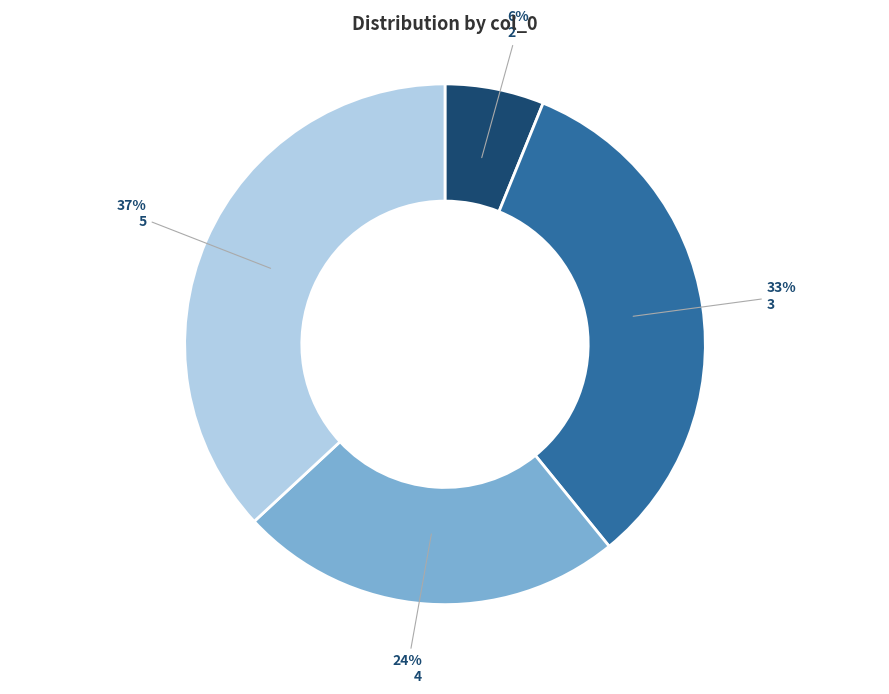

Is the sum of 2 and 5 greater than half?

No